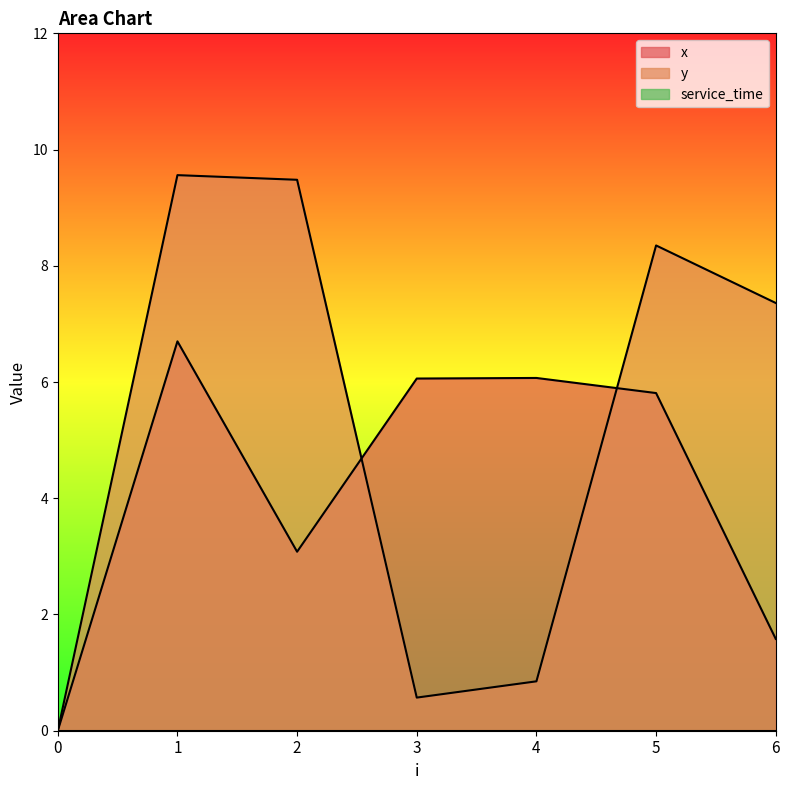

How many positive values does the y series have?

6